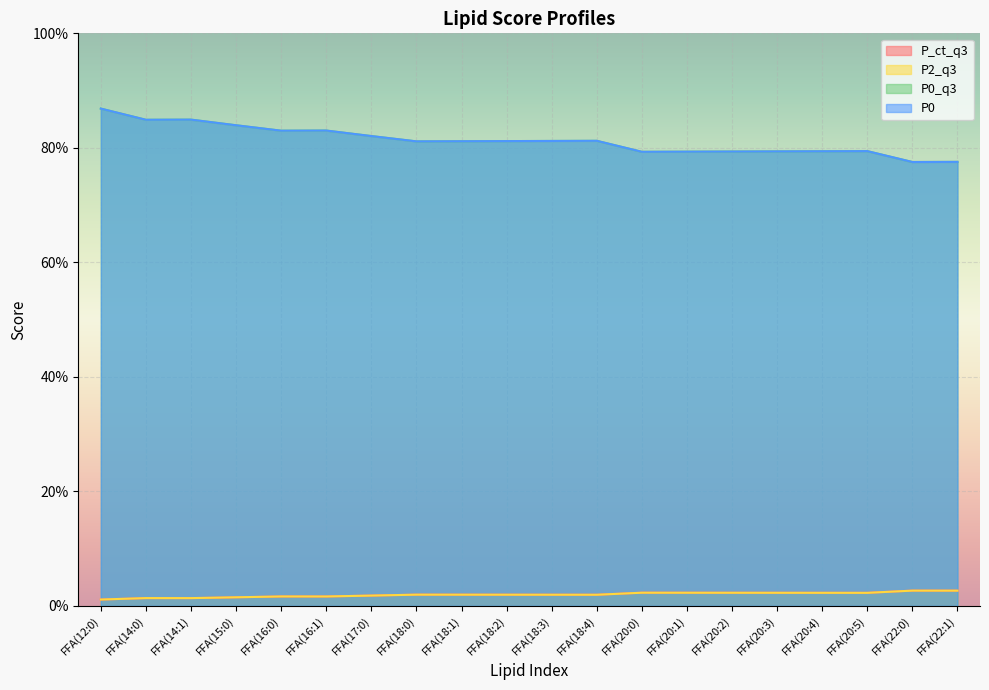

What is the difference between the maximum and second lowest values in the P0_q3 series?

0.1